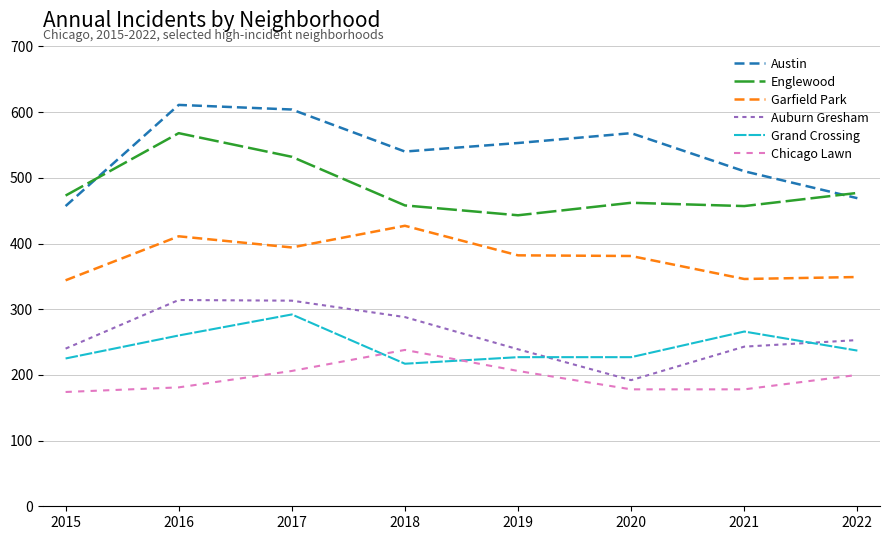

What is the sum of all Garfield Park values?

3034